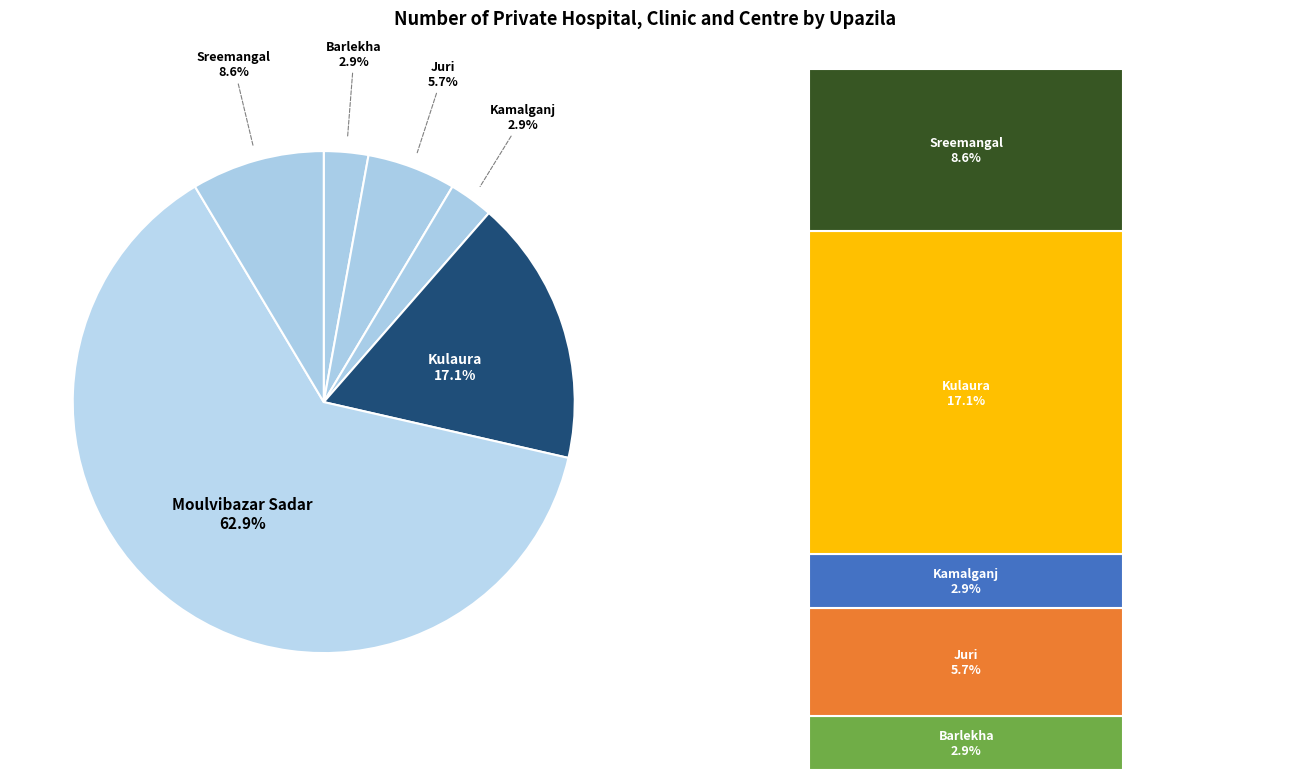

To the nearest percent, what is the difference between the Moulvibazar Sadar and Kulaura slice percentages?

46%